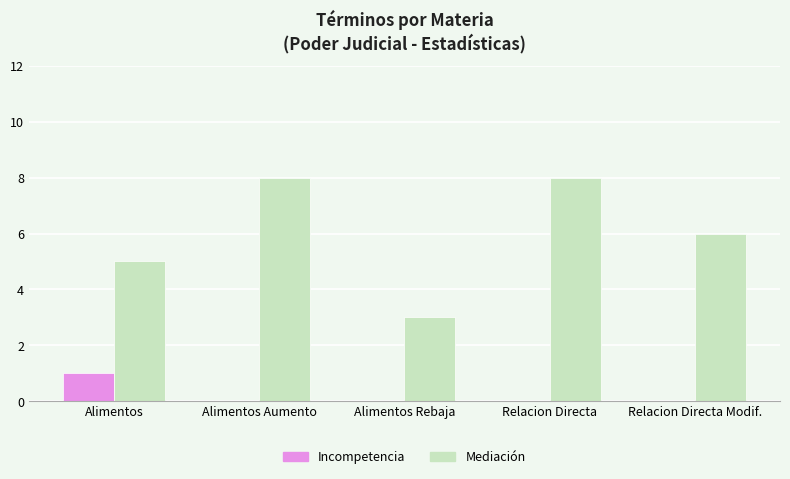

The Mediación series shows 8 at Relacion Directa. True or false?

True